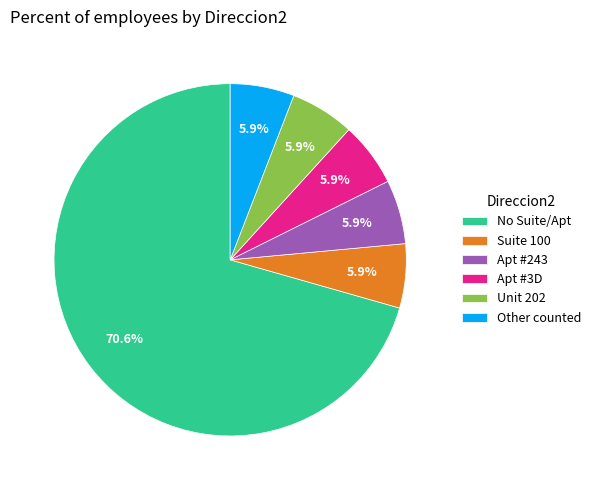

How much of the chart is everything except Apt #3D?

94.1%